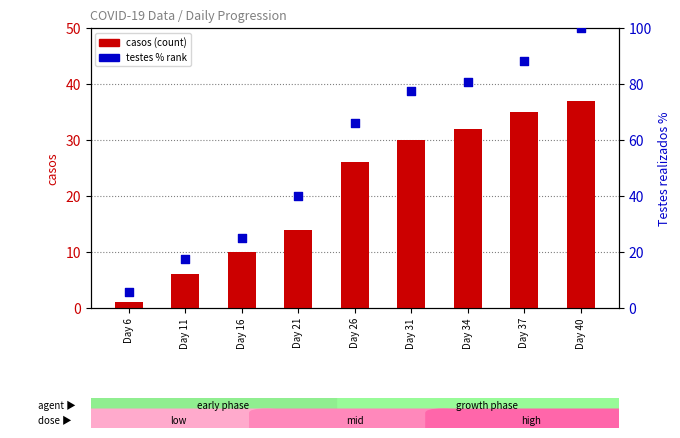

At how many categories does at least one series exceed 94?

1